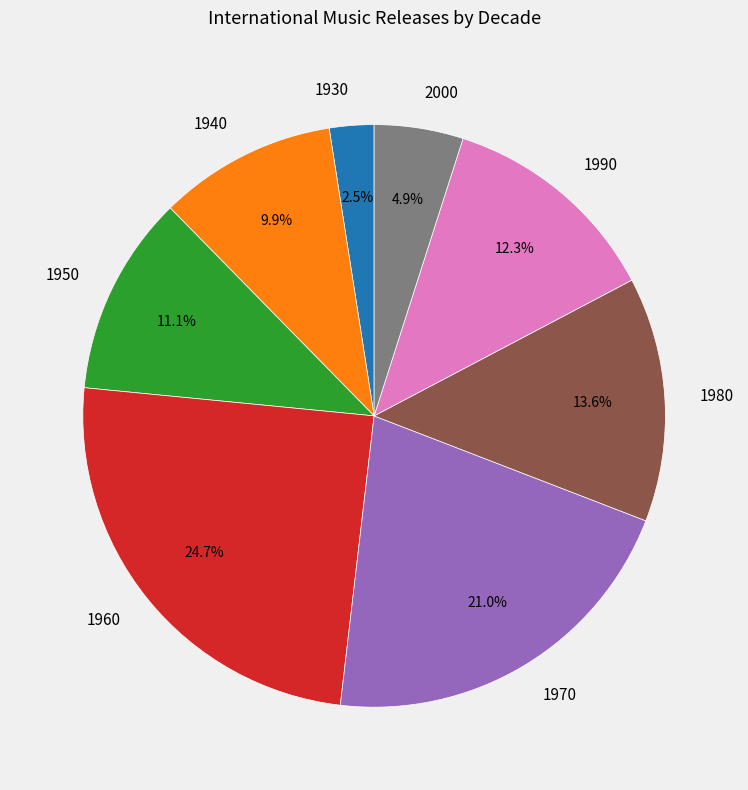

Is 1930 the majority of the pie?

No